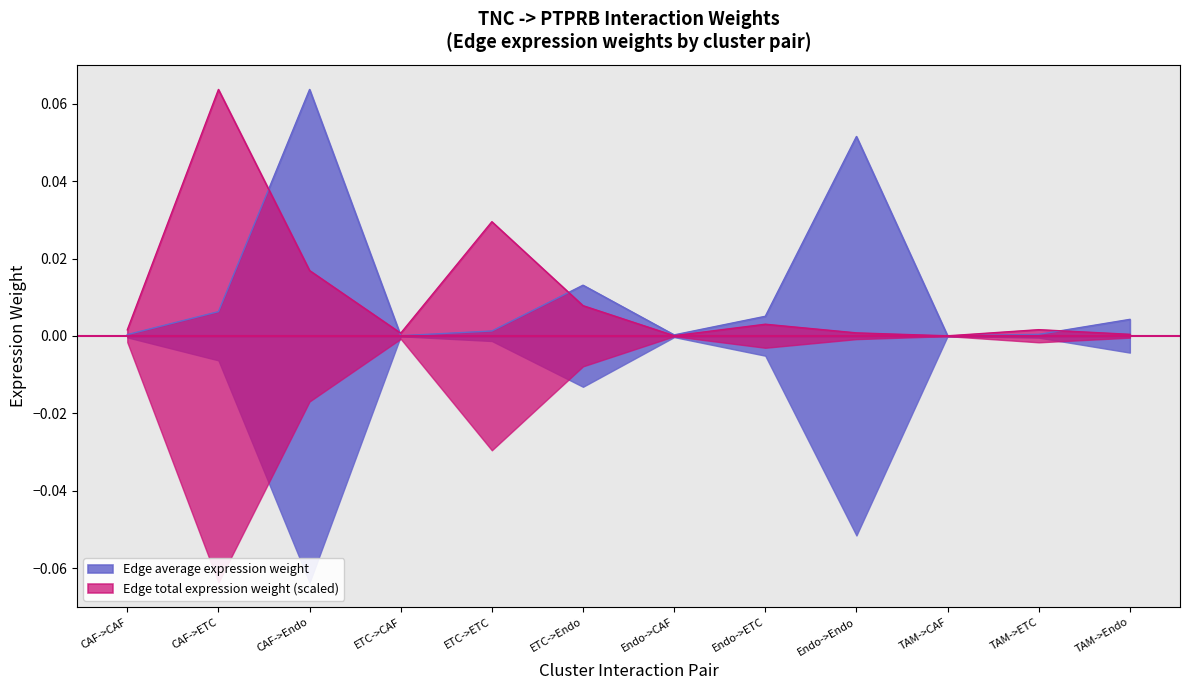

Which category has the lowest value in the Edge total expression weight series?

TAM->CAF